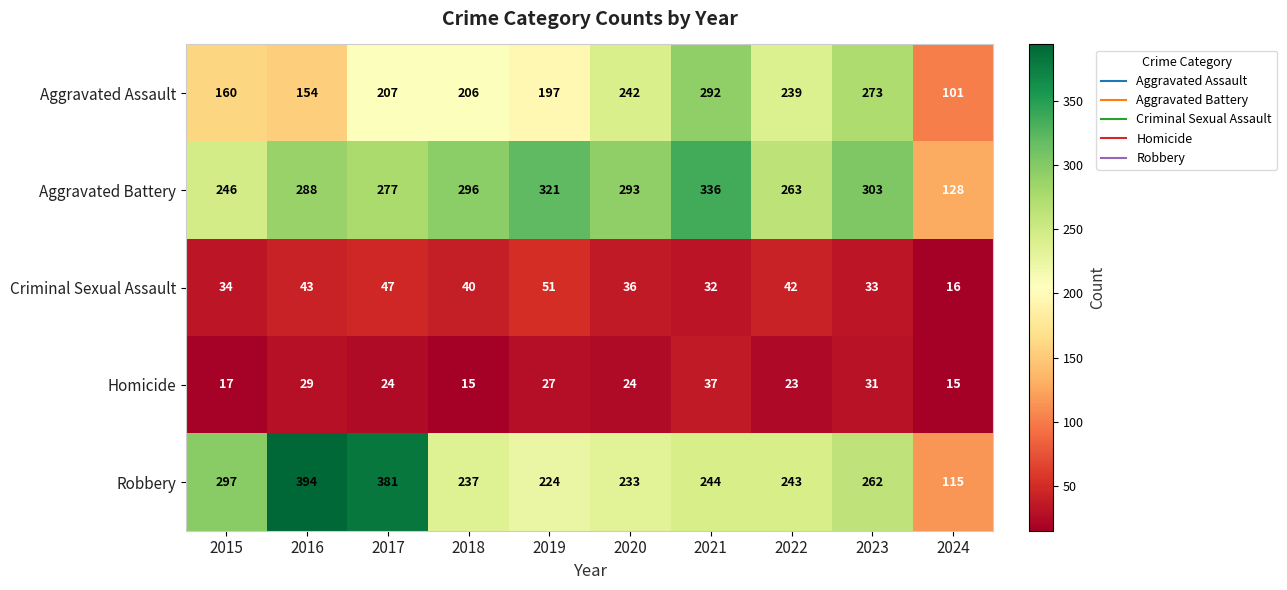

Which series has the widest spread of values?

Robbery